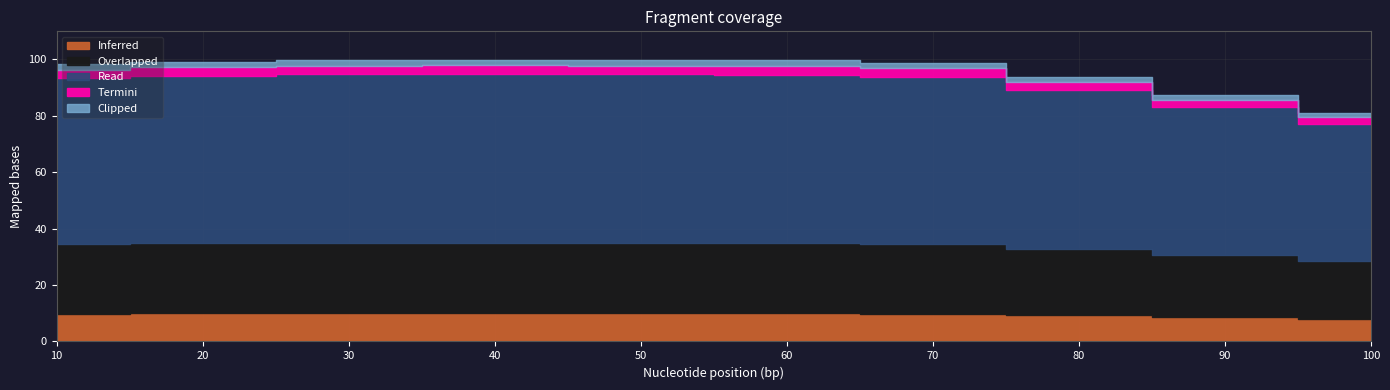

What is the ratio of the value at 40 to the value at 50?

1.0